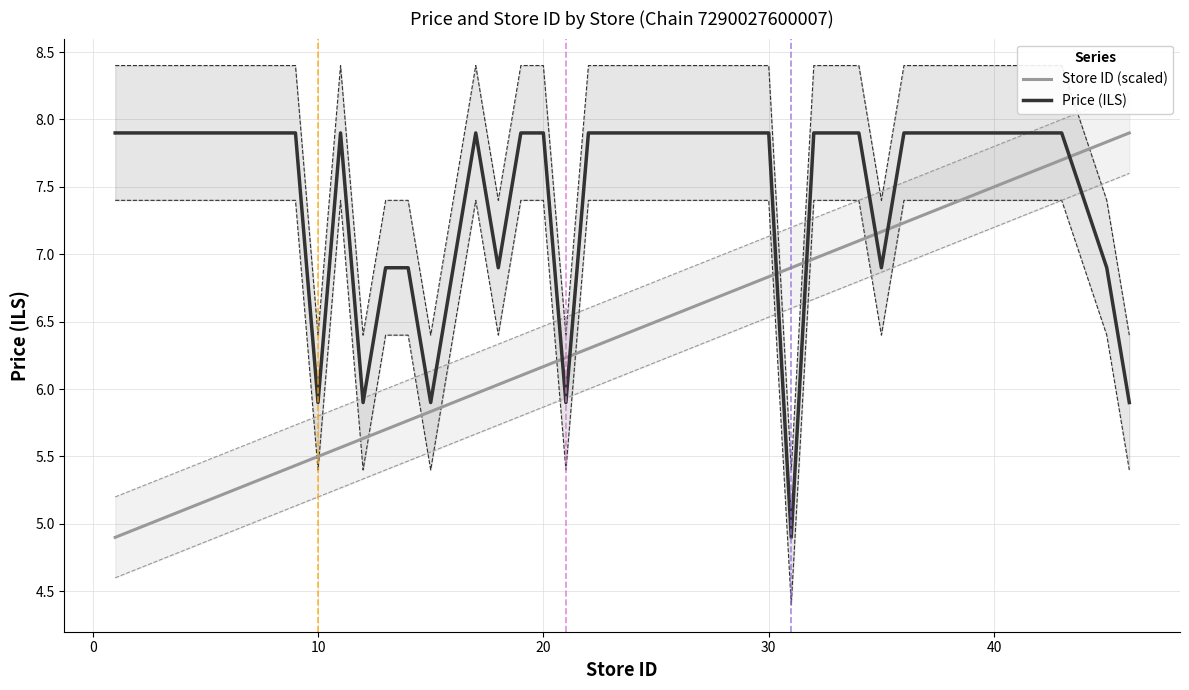

Rank the series by their maximum value, from lowest to highest.

Store ID (scaled), Price (ILS)